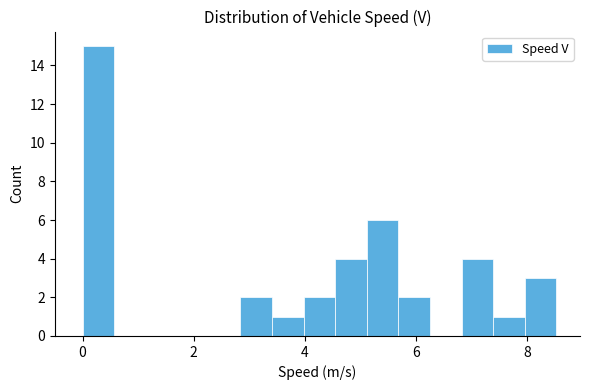

Read against the x-axis, roughly where is the centre of the tallest bar?

0.2